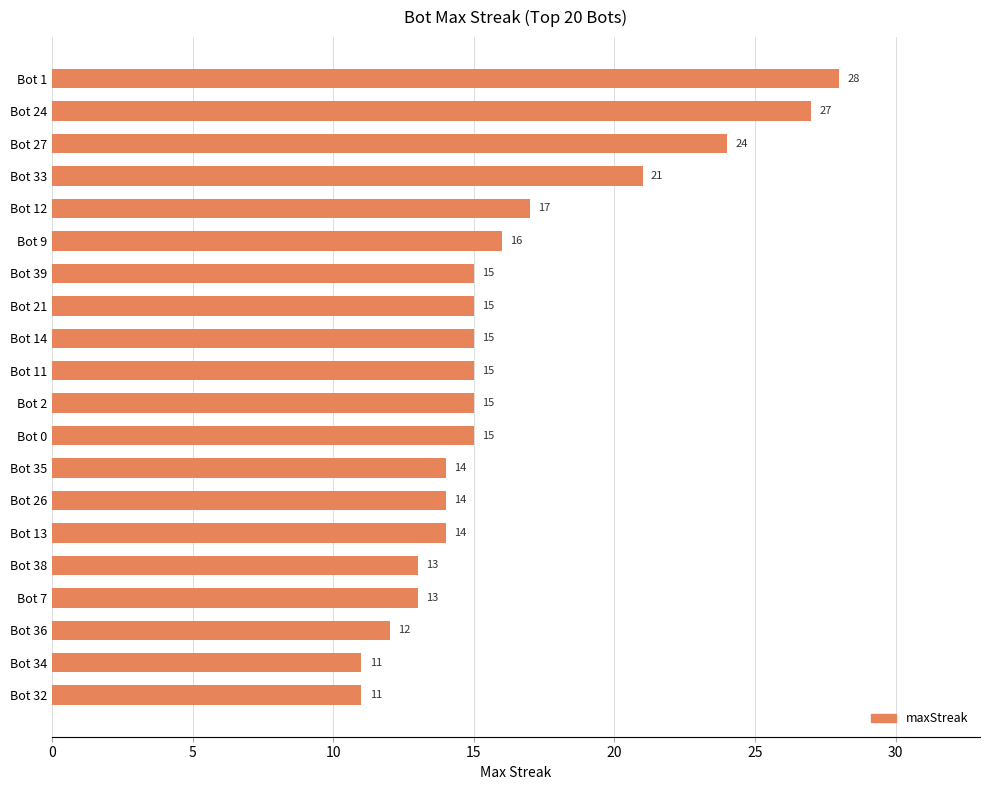

How many distinct data groups are displayed?

1